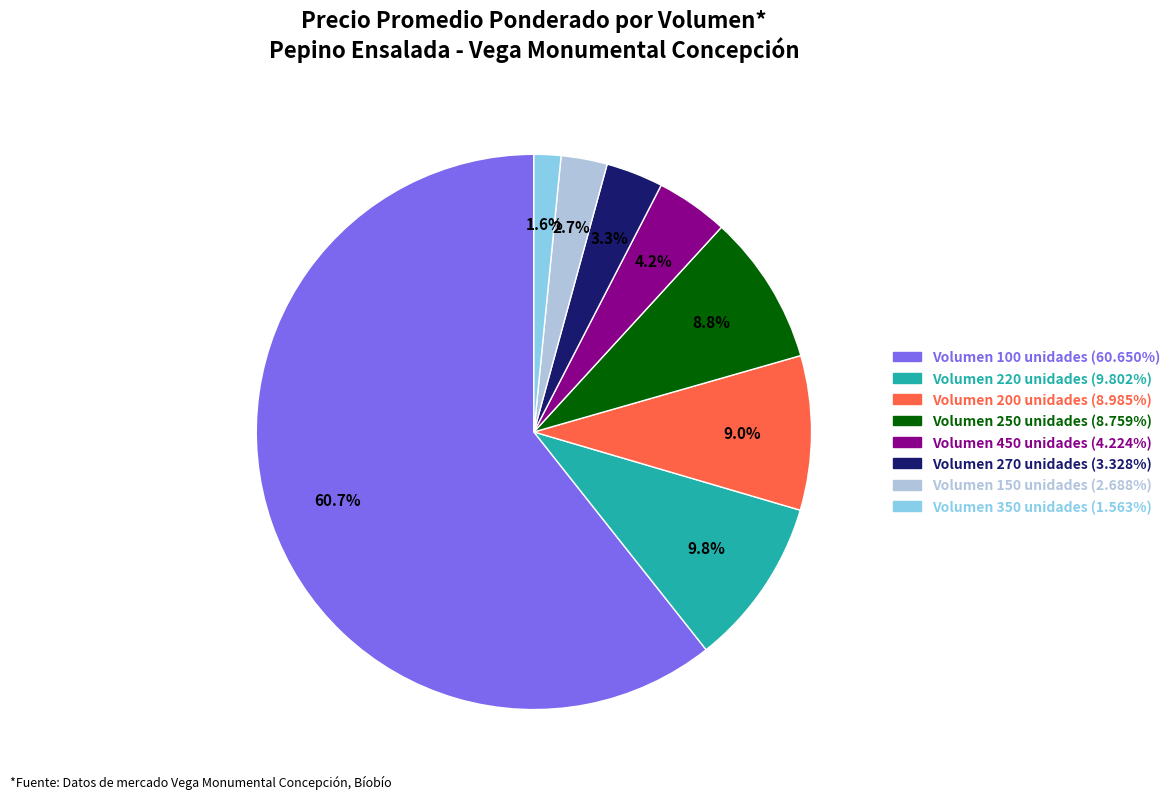

Is there a majority slice in this chart?

Yes